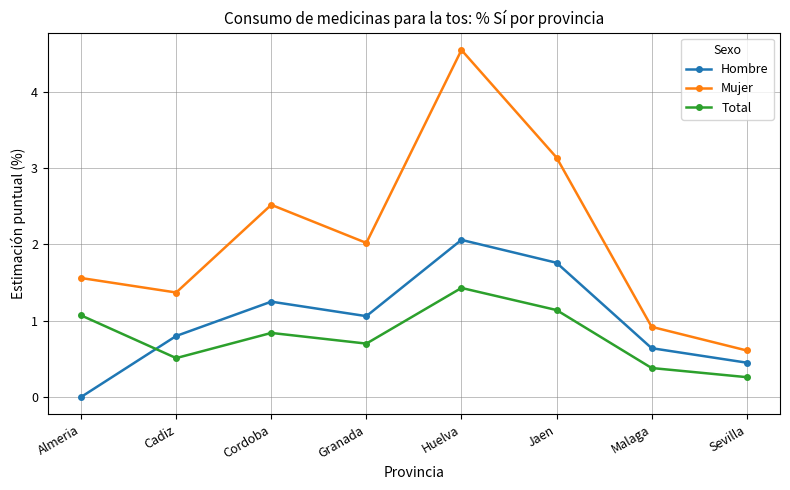

After their last crossing, which series has the higher values: Hombre or Total?

Hombre